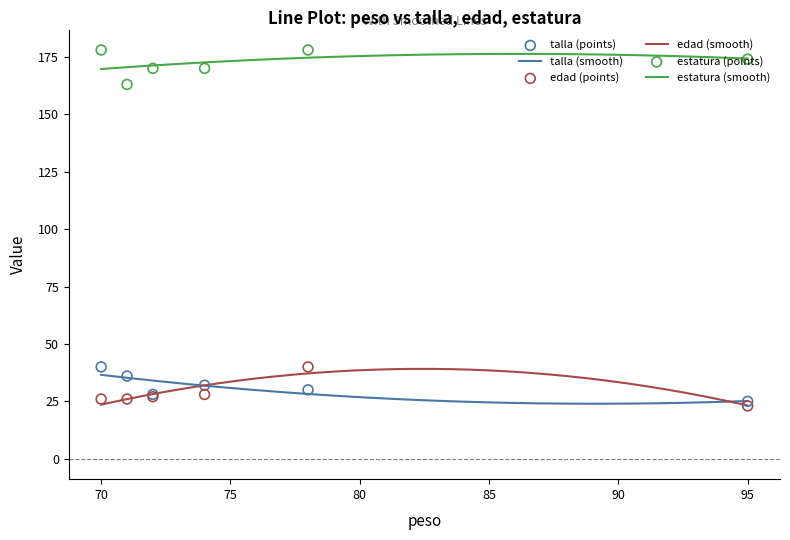

At how many categories does at least one series exceed 36?

6